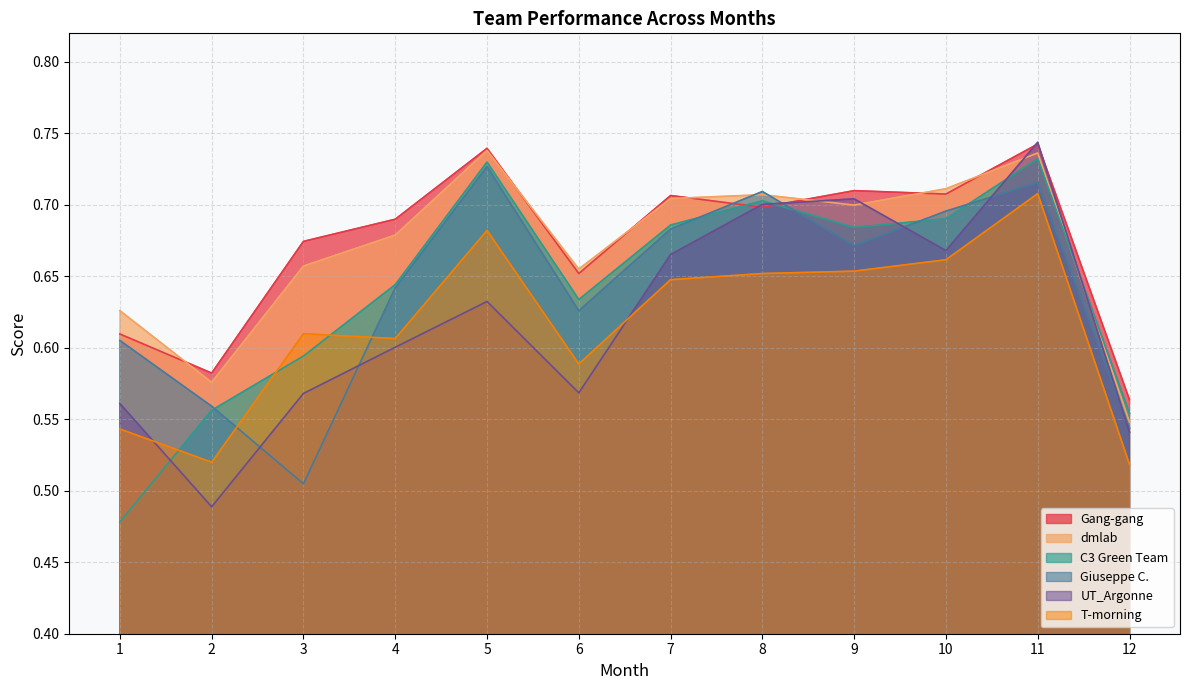

The T-morning series shows 0.5 at 12. True or false?

True